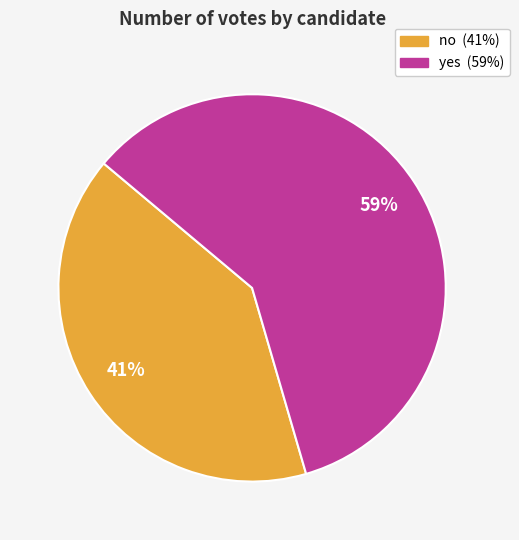

How many segments does this pie chart have?

2